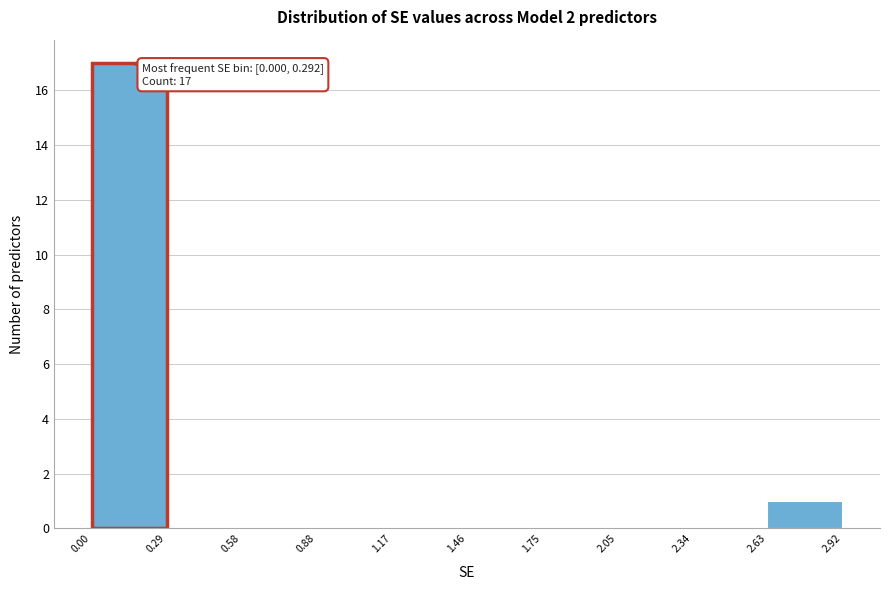

Which range on the x-axis has the tallest bar?

0.00 to 0.29